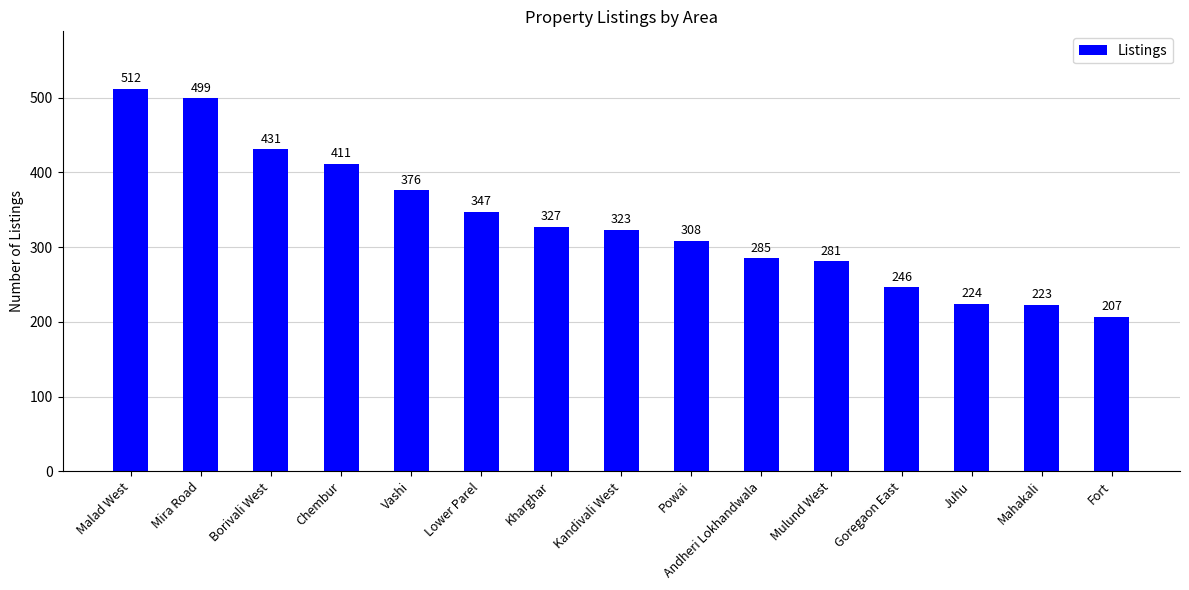

The value at Kandivali West is 323. True or false?

True